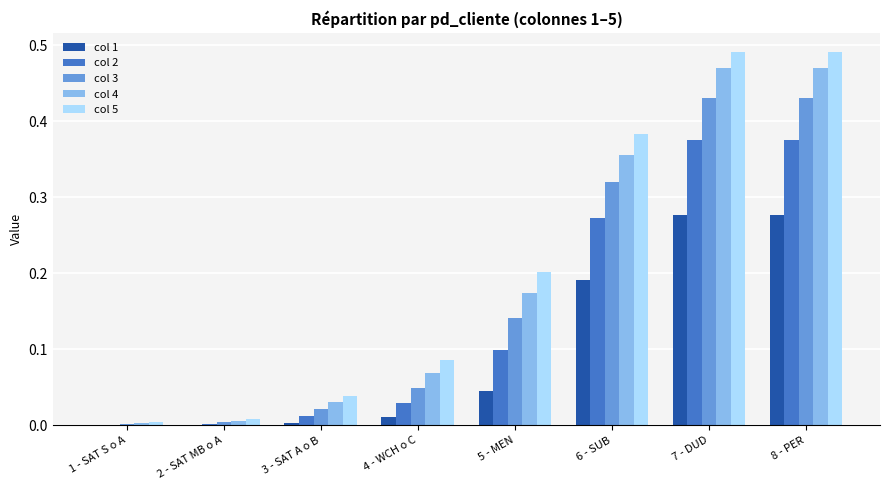

What is the total value across all series at 6 - SUB?

1.5